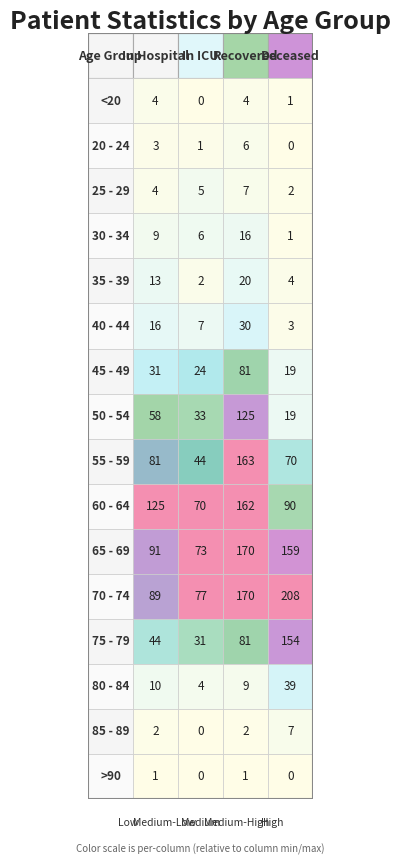

The >90 series shows 0 at 30 - 34. True or false?

True